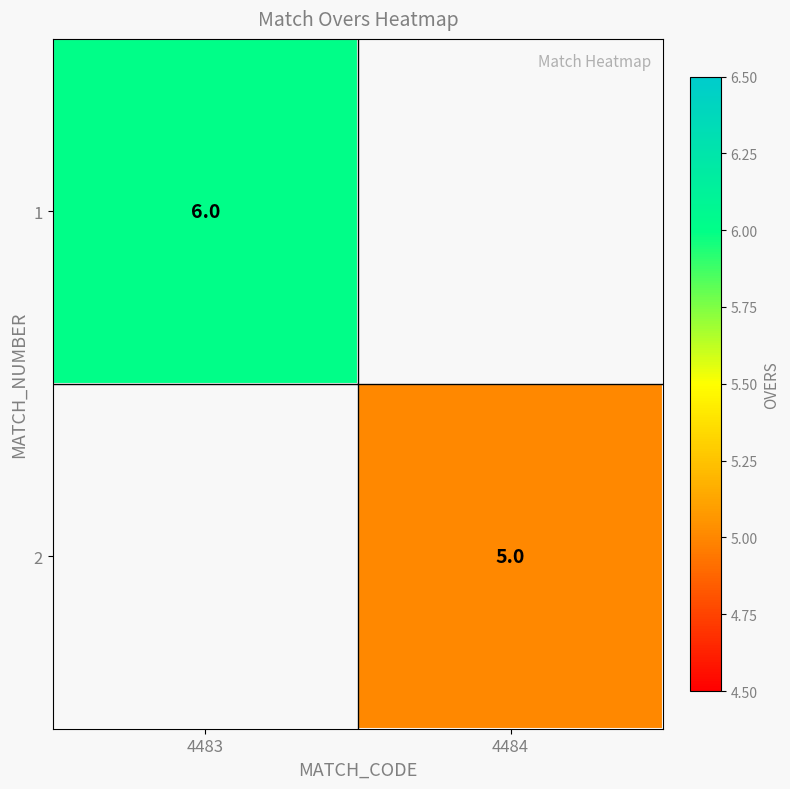

True or false: 2 has a value of 1 at 4484.

False